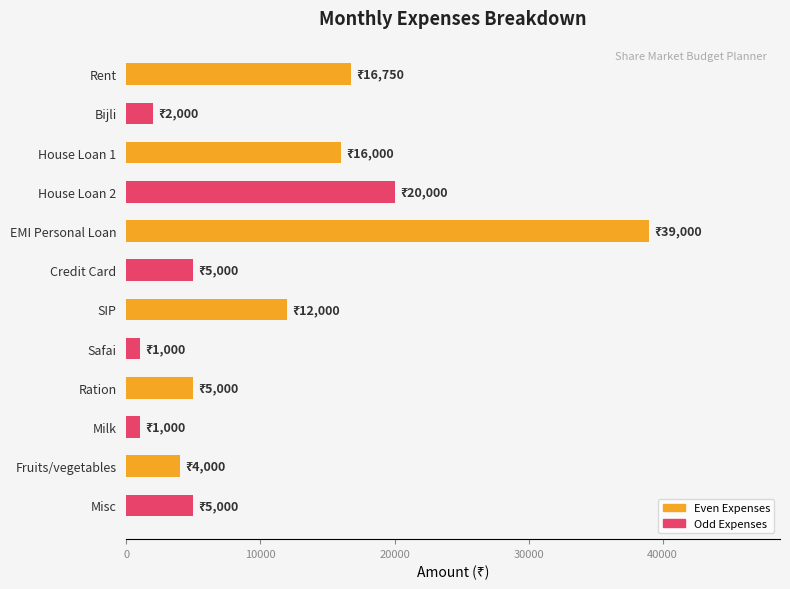

What is the greatest value displayed?

39000